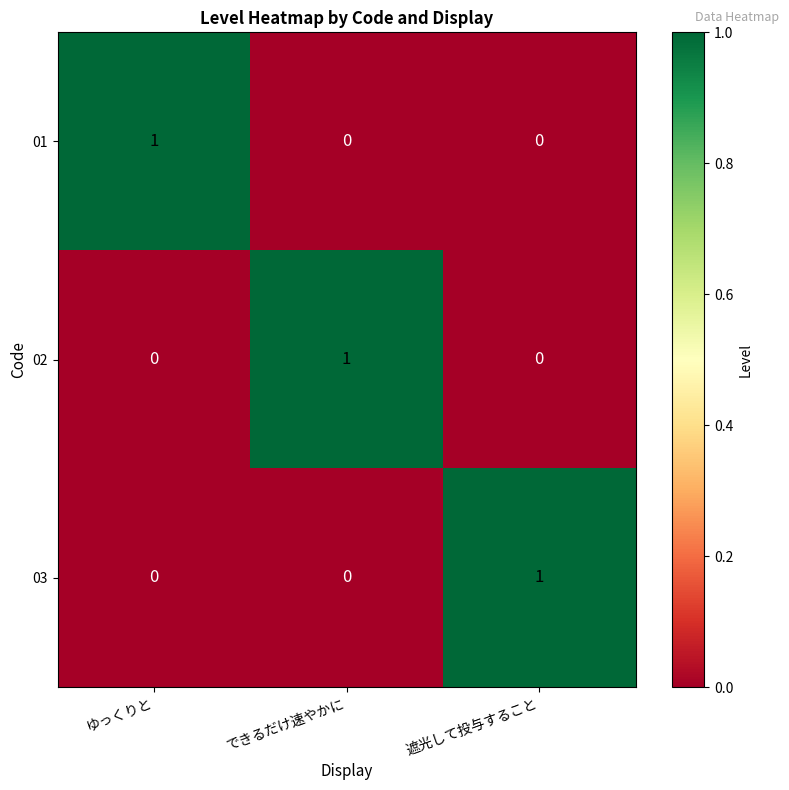

The 02 series shows 0 at ゆっくりと. True or false?

True